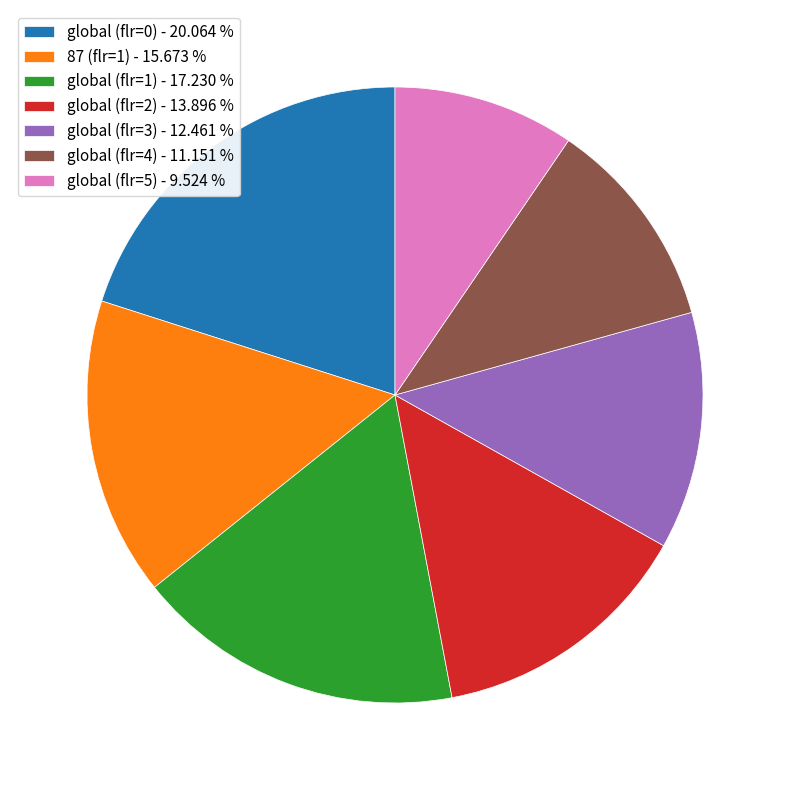

Does any single category account for the majority?

No